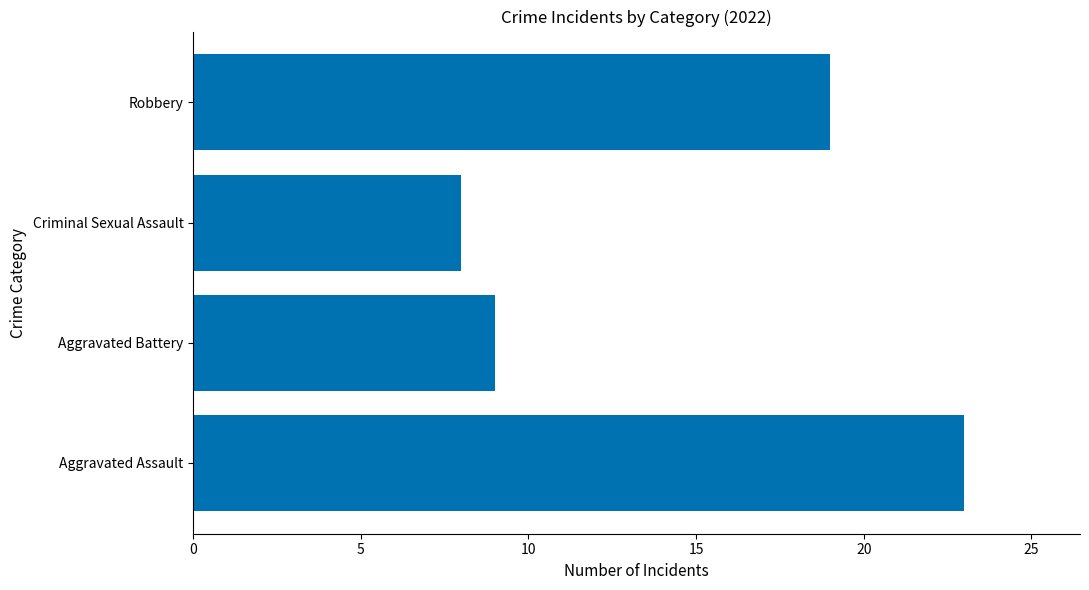

What is the approximate value at Aggravated Assault, to the nearest 5?

25